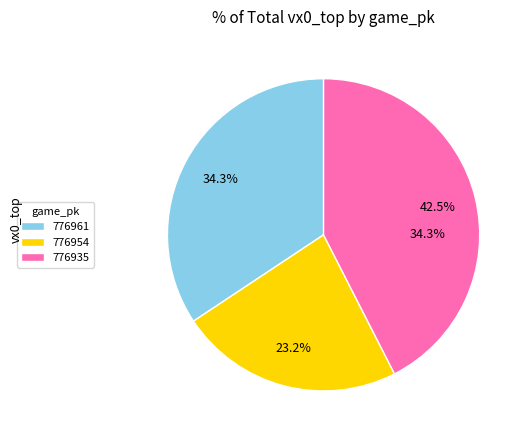

How many segments does this pie chart have?

3